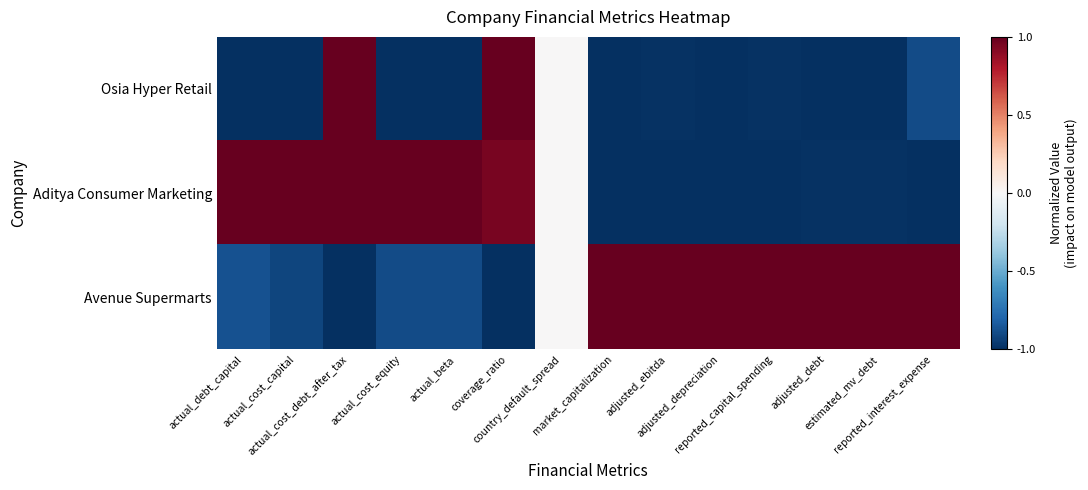

Reading left to right, transcribe all the data shown in this chart.

Osia Hyper Retail: actual_debt_capital=-1.0	actual_cost_capital=-1.0	actual_cost_debt_after_tax=1.0	actual_cost_equity=-1.0	actual_beta=-1.0	coverage_ratio=1.0	country_default_spread=0.0	market_capitalization=-1.0	adjusted_ebitda=-1.0	adjusted_depreciation=-1.0	reported_capital_spending=-1.0	adjusted_debt=-1.0	estimated_mv_debt=-1.0	reported_interest_expense=-0.9
Aditya Consumer Marketing: actual_debt_capital=1.0	actual_cost_capital=1.0	actual_cost_debt_after_tax=1.0	actual_cost_equity=1.0	actual_beta=1.0	coverage_ratio=1.0	country_default_spread=0.0	market_capitalization=-1.0	adjusted_ebitda=-1.0	adjusted_depreciation=-1.0	reported_capital_spending=-1.0	adjusted_debt=-1.0	estimated_mv_debt=-1.0	reported_interest_expense=-1.0
Avenue Supermarts: actual_debt_capital=-0.9	actual_cost_capital=-0.9	actual_cost_debt_after_tax=-1.0	actual_cost_equity=-0.9	actual_beta=-0.9	coverage_ratio=-1.0	country_default_spread=0.0	market_capitalization=1.0	adjusted_ebitda=1.0	adjusted_depreciation=1.0	reported_capital_spending=1.0	adjusted_debt=1.0	estimated_mv_debt=1.0	reported_interest_expense=1.0